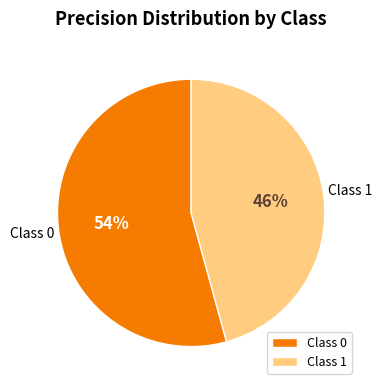

Combined, do Class 1 and Class 0 account for over 50%?

Yes